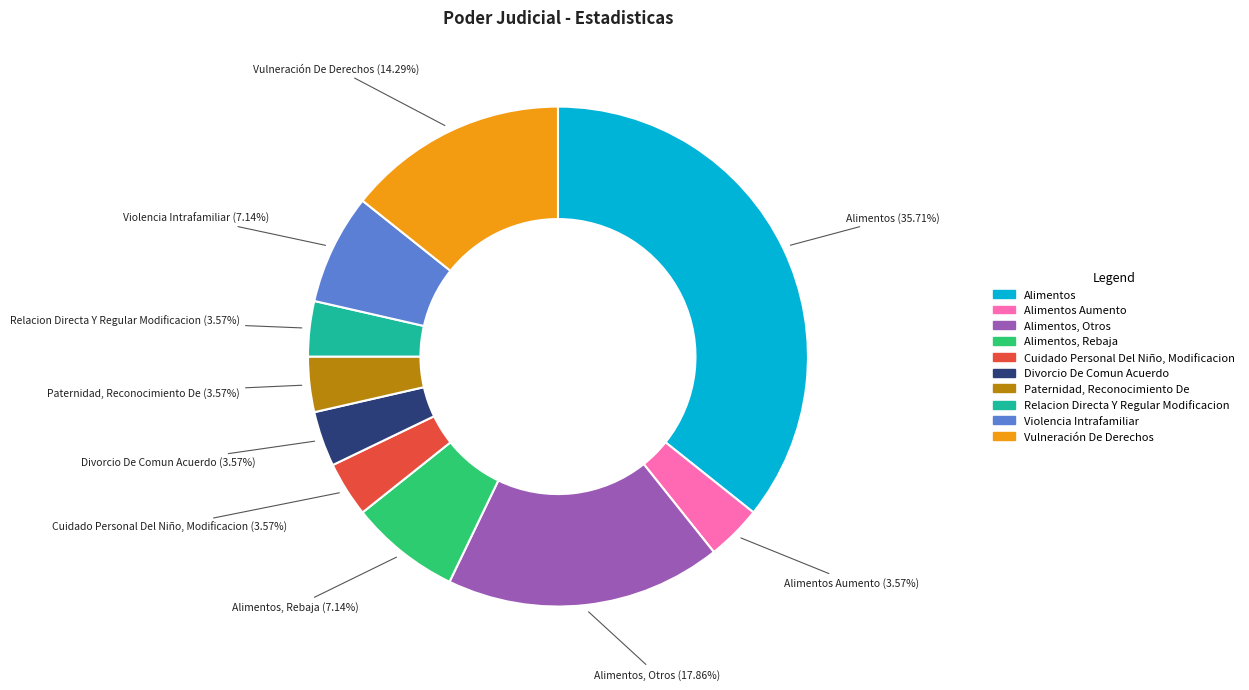

How many segments does this pie chart have?

10